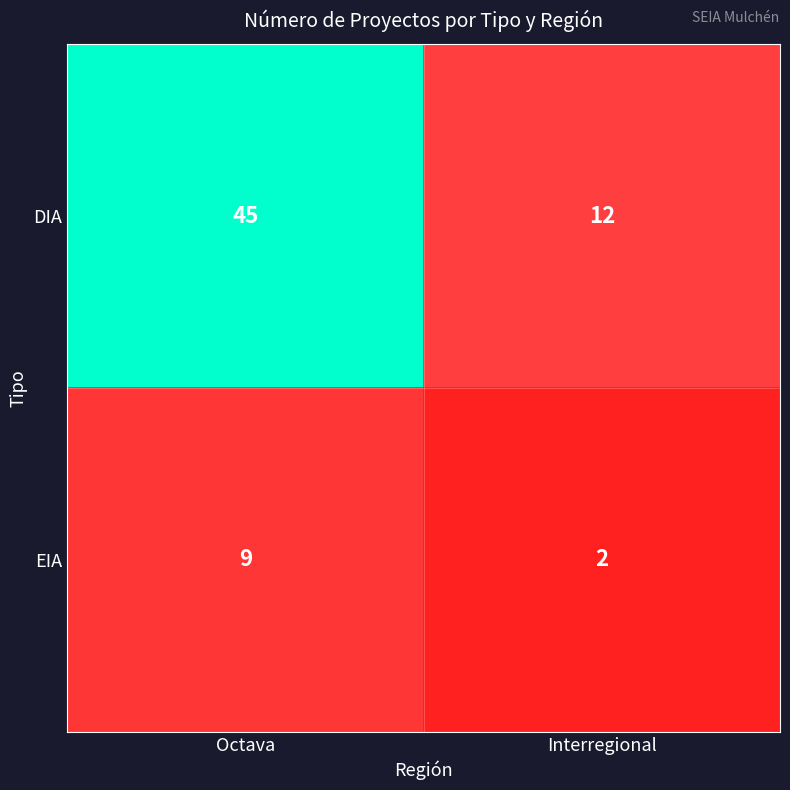

Read the DIA value at Octava.

45